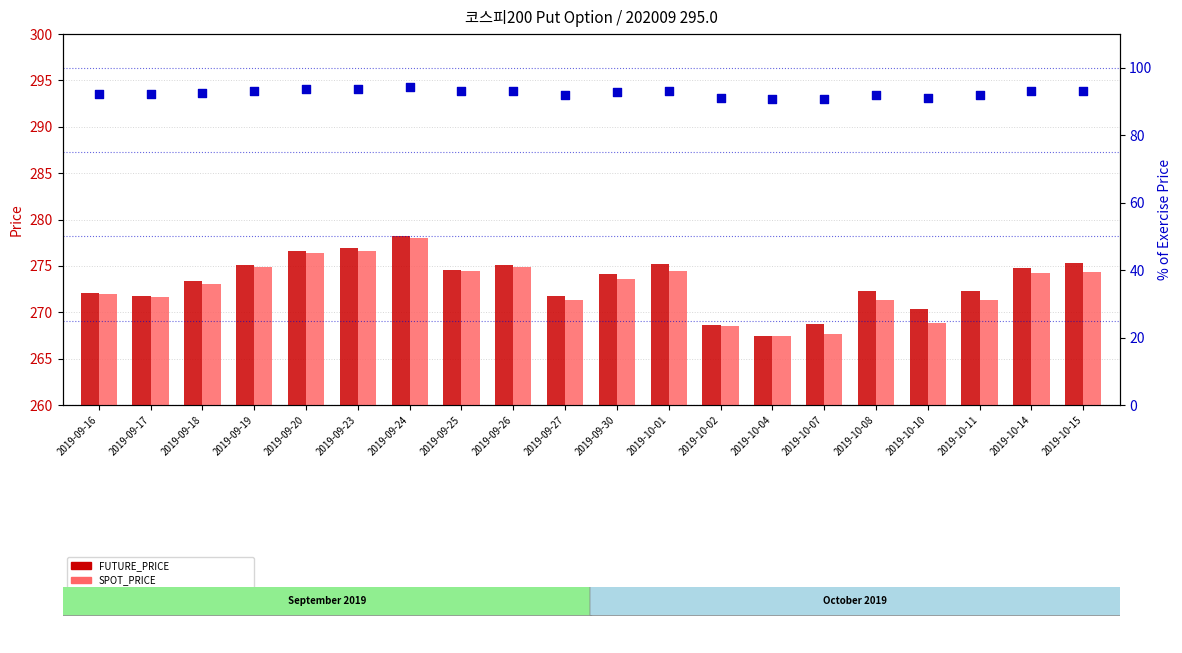

What is the total value across all series at 2019-10-08?

635.6